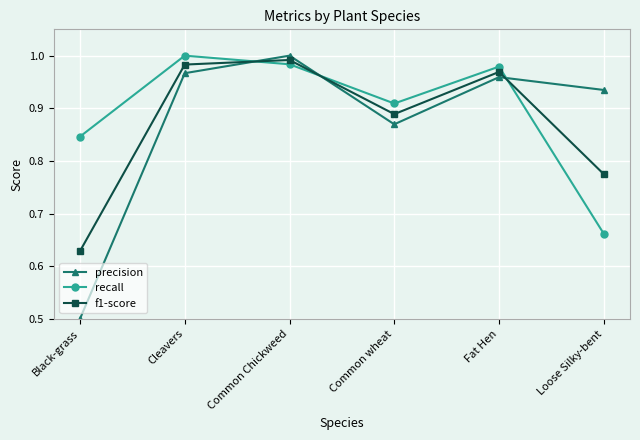

What is the total value across all series at Cleavers?

2.9